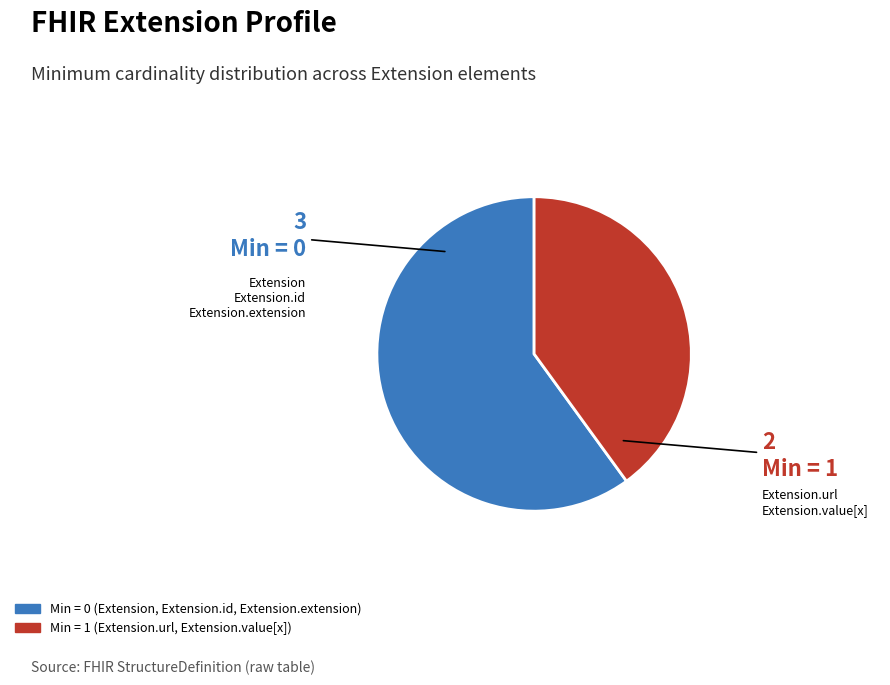

Is there any slice that represents more than half of the pie?

Yes